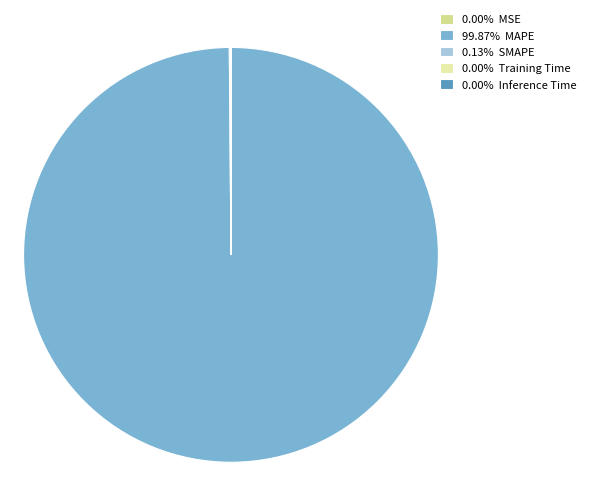

Count the number of slices in the pie.

5